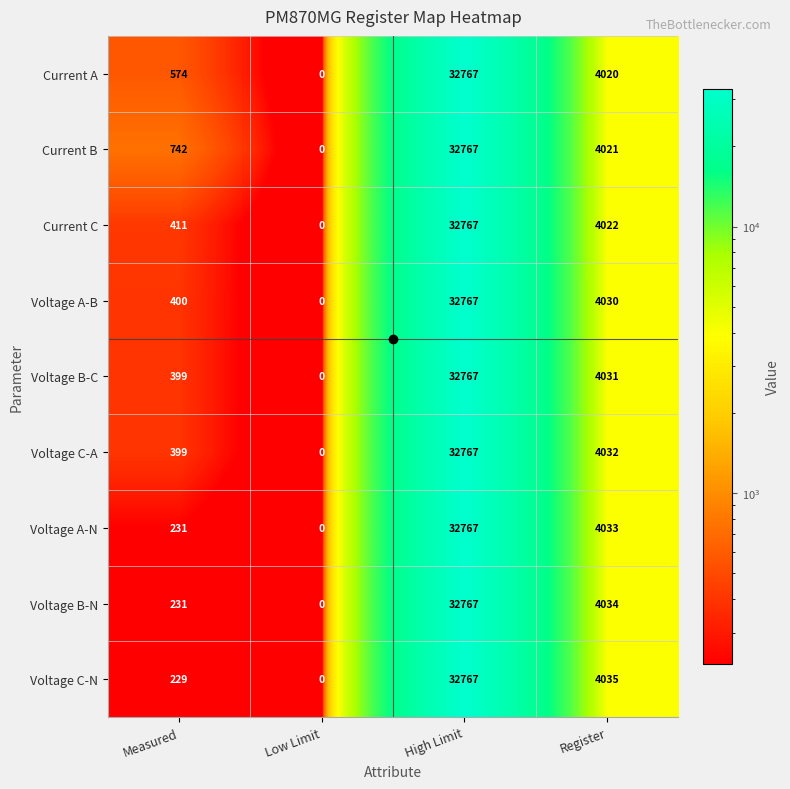

The value of Voltage A-B at Register is 1299. True or false?

False